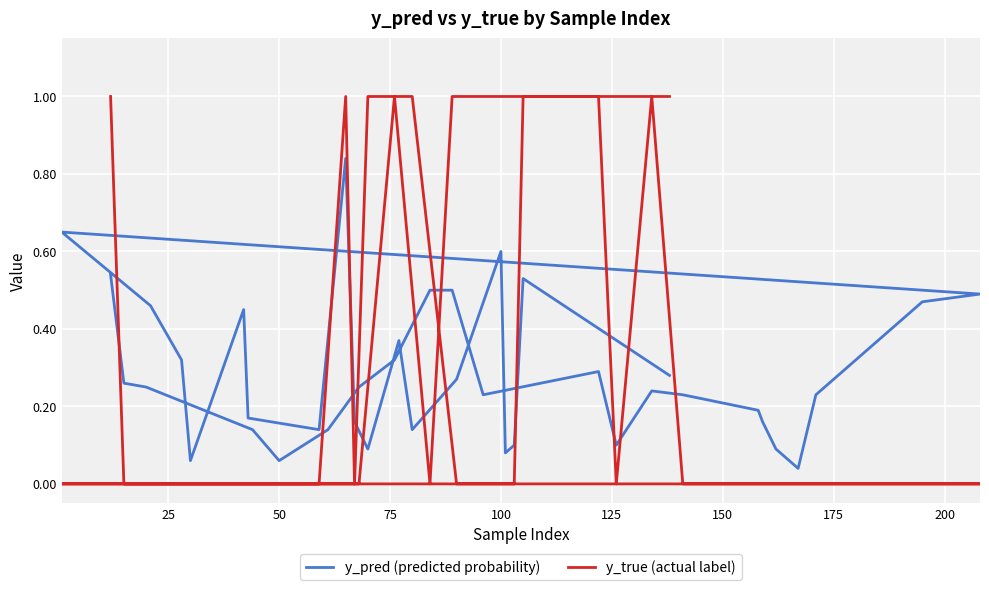

The value of y_pred (predicted probability) at 12 is 0.0. True or false?

False